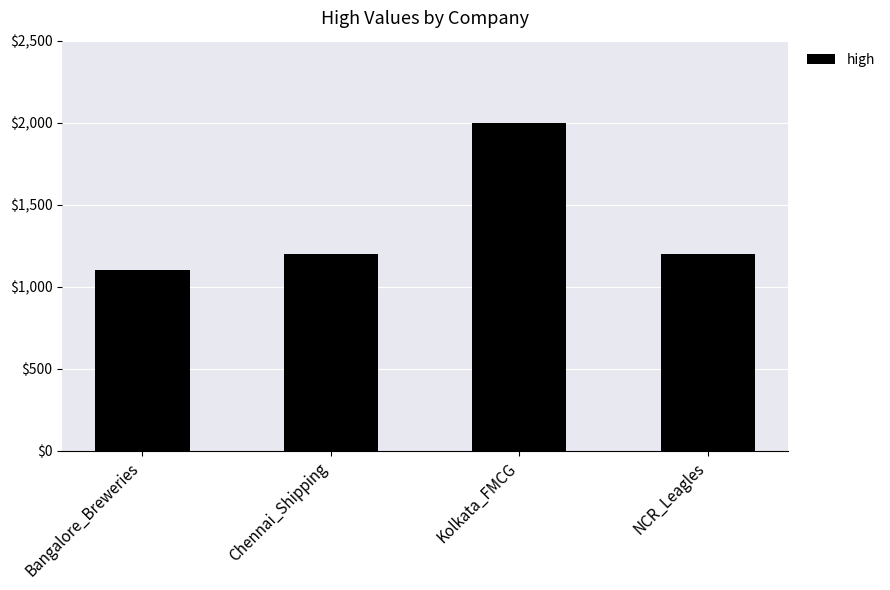

Is it true that the value at Chennai_Shipping is 1200?

True